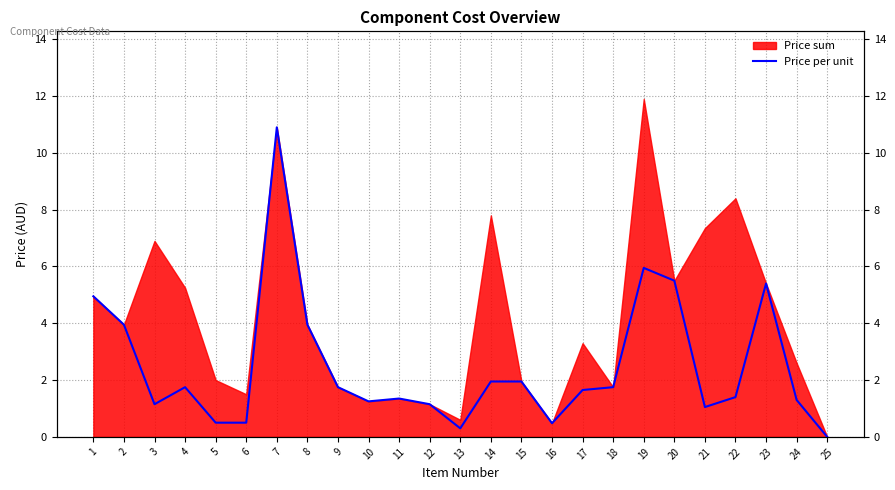

What is the change in value from 10 to 14?

+0.7